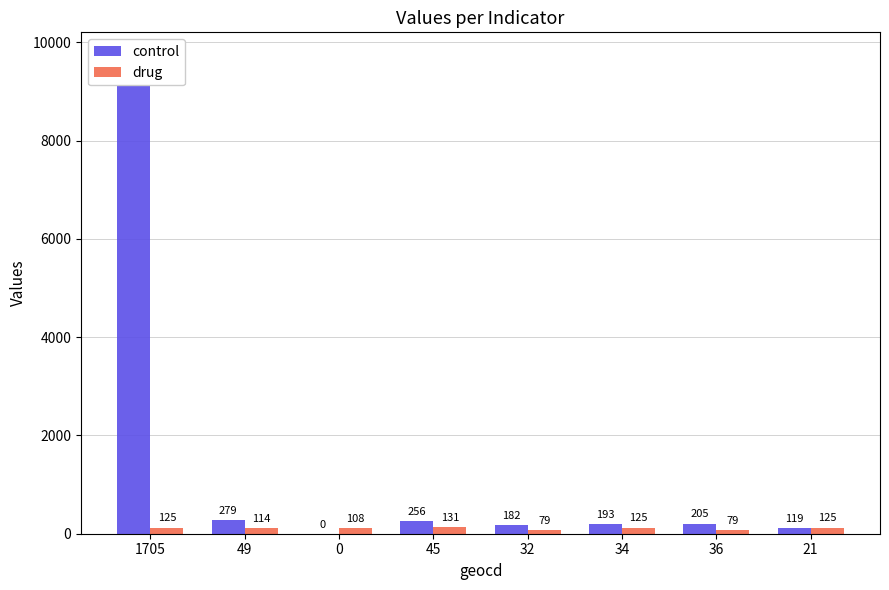

How many positive values does the control series have?

7